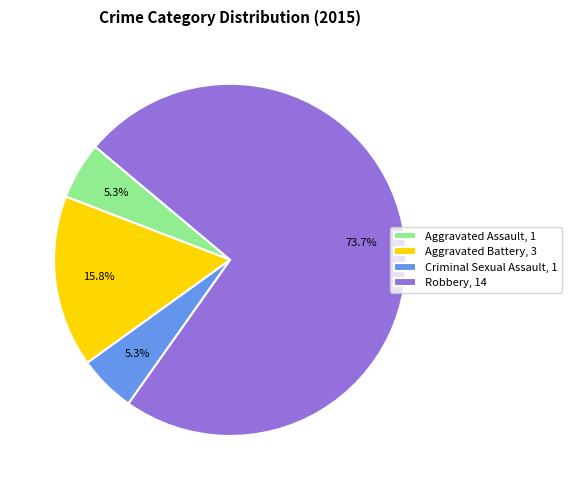

Combined, what portion of the pie is Robbery and Criminal Sexual Assault?

78.9%